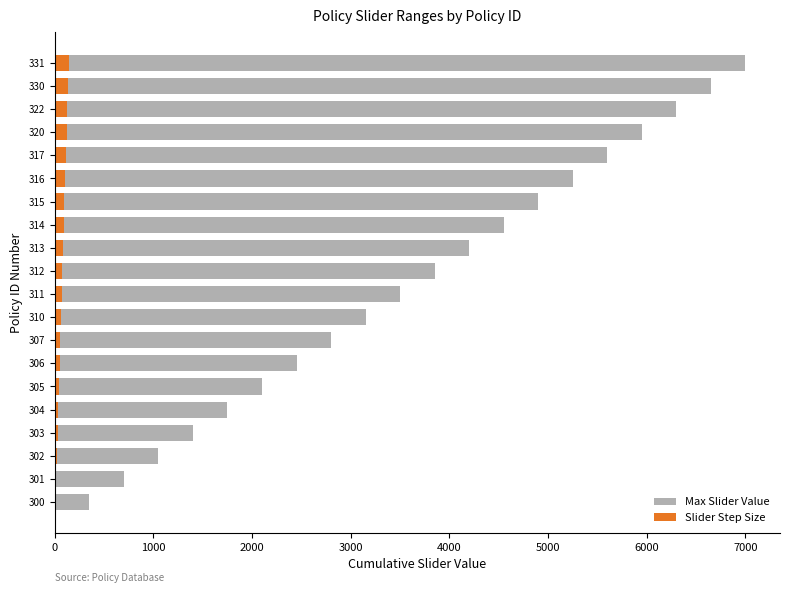

The value of Max Slider Value at 302 is 1690.7. True or false?

False